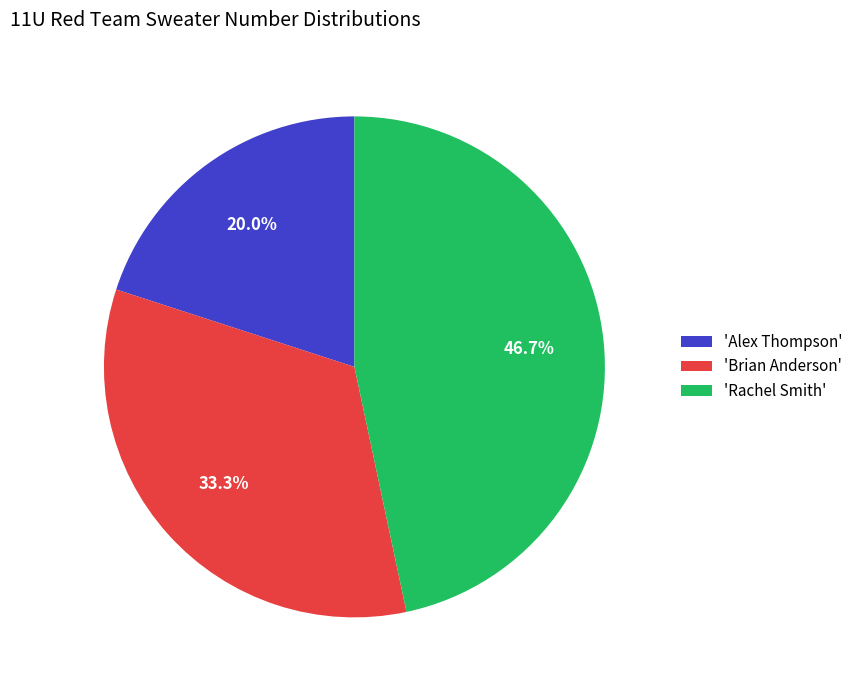

How many segments does this pie chart have?

3